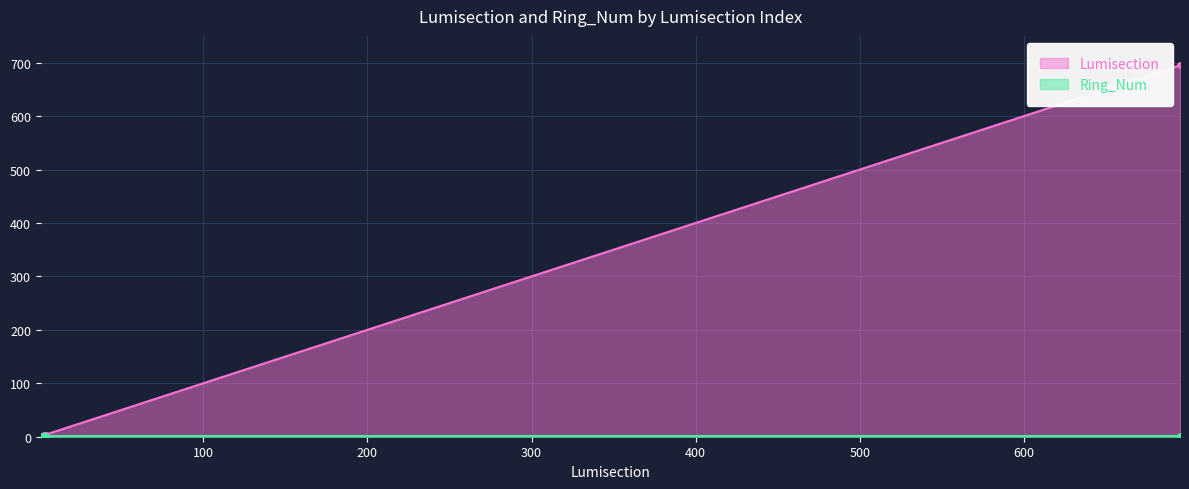

What is the change in value from 4 to 695?

+691